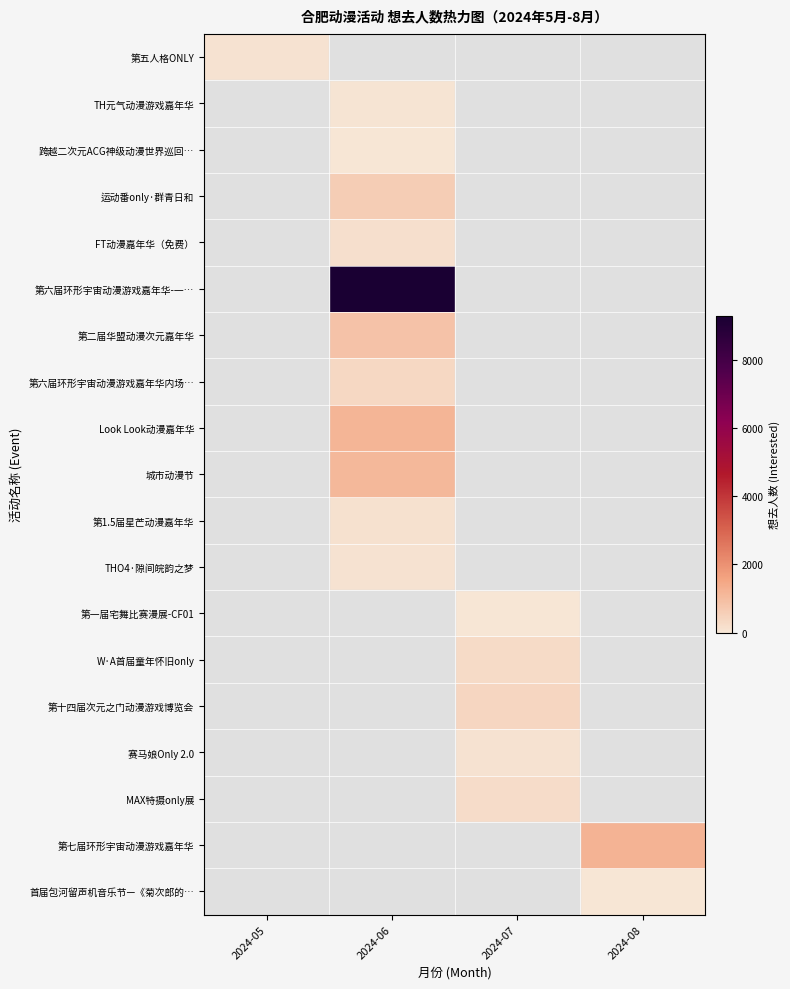

Which label corresponds to the smallest value in the chart?

2024-06